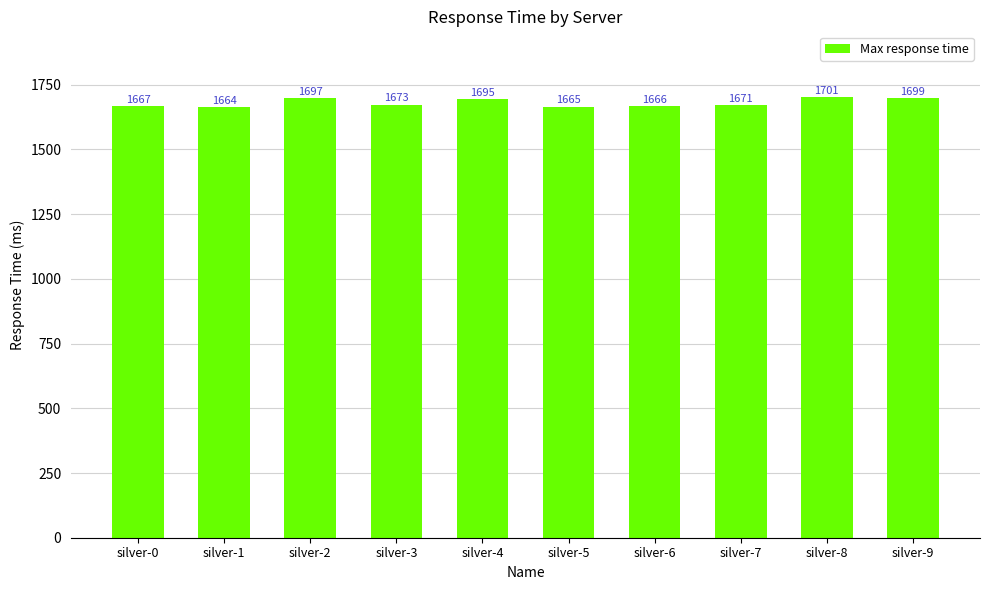

What is the ratio of the value at silver-5 to the value at silver-8?

1.0